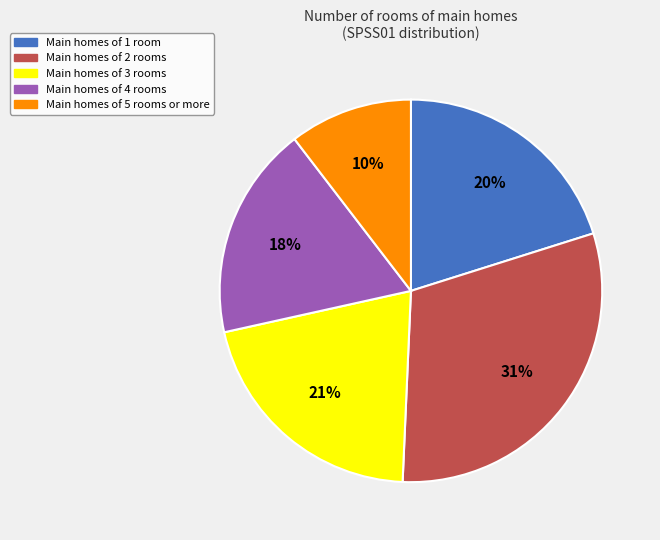

Which slice is the largest?

Main homes of 2 rooms